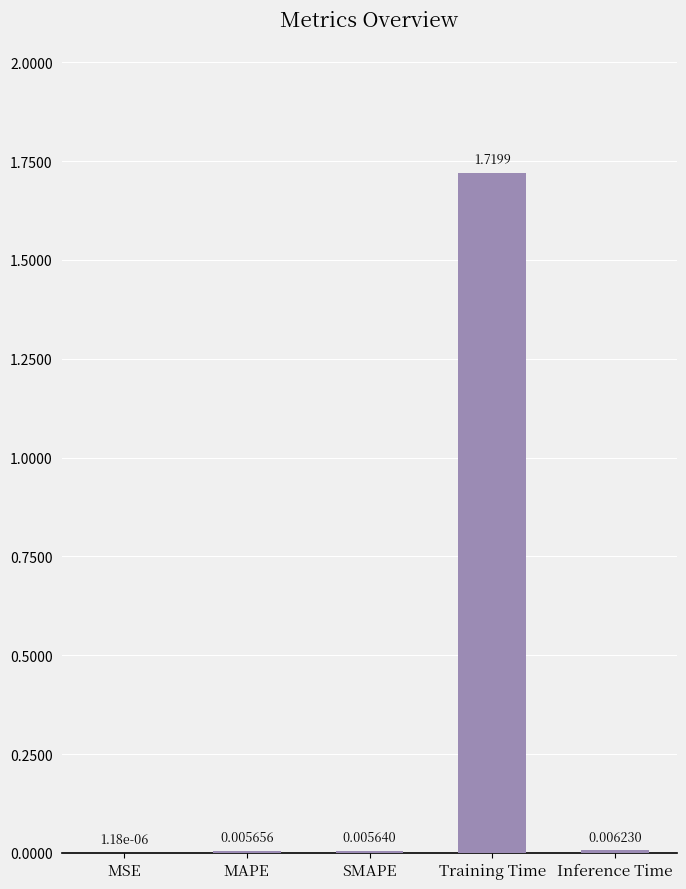

Which has a higher value, MSE or Training Time?

Training Time